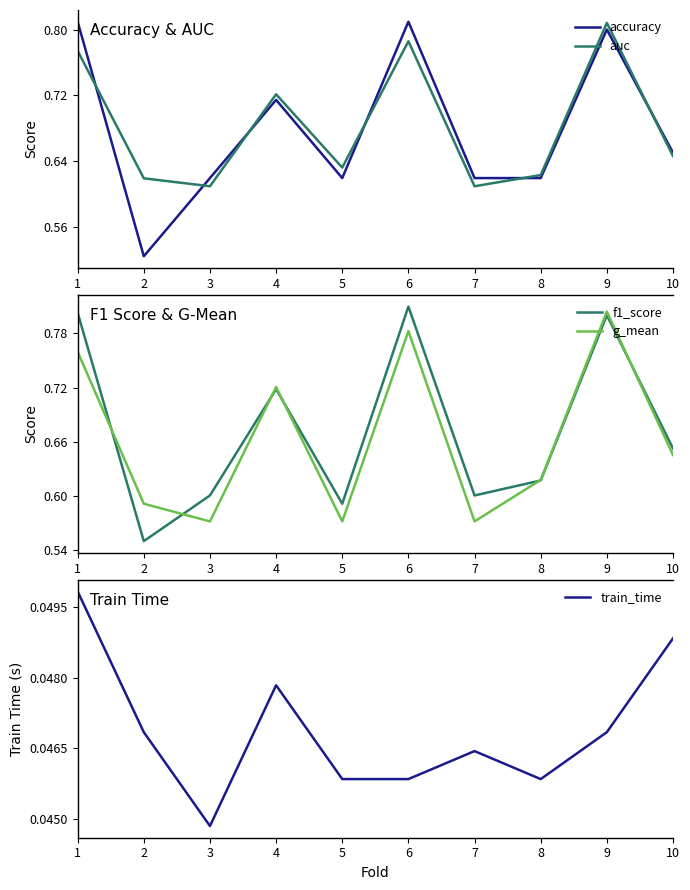

Between 8 and 10, which is larger?

10